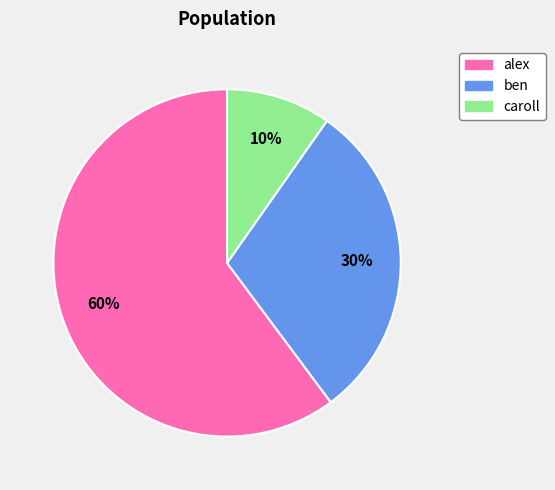

To the nearest percent, what is the difference between the largest and smallest slice percentages?

50%